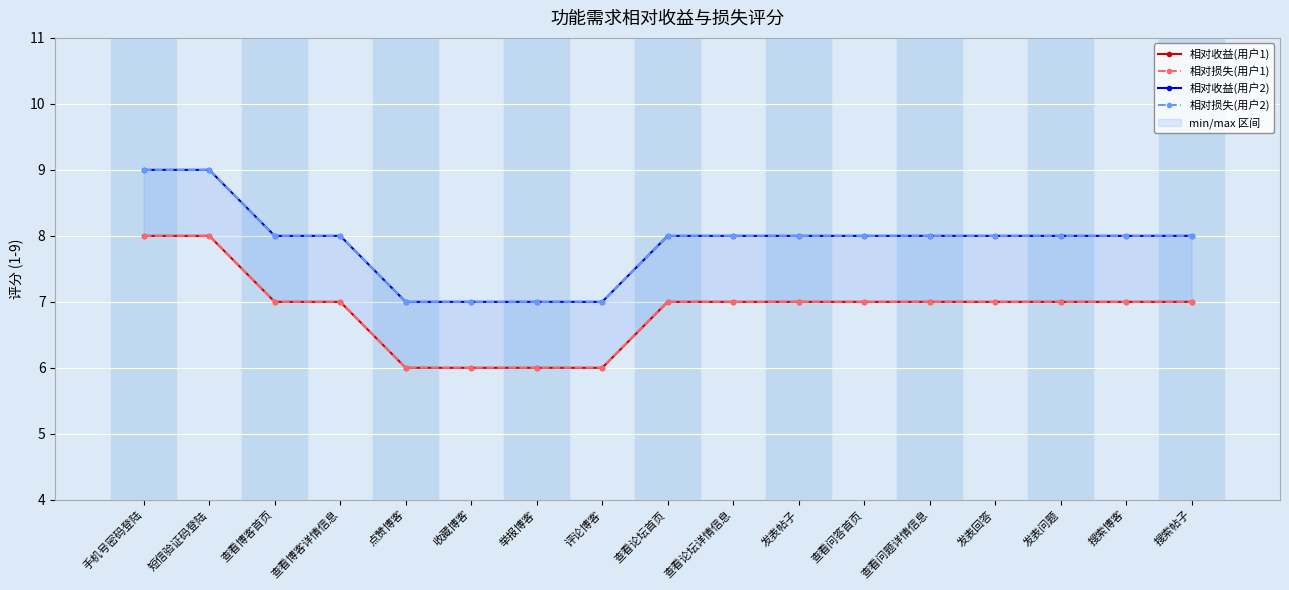

At how many categories does at least one series exceed 7?

13